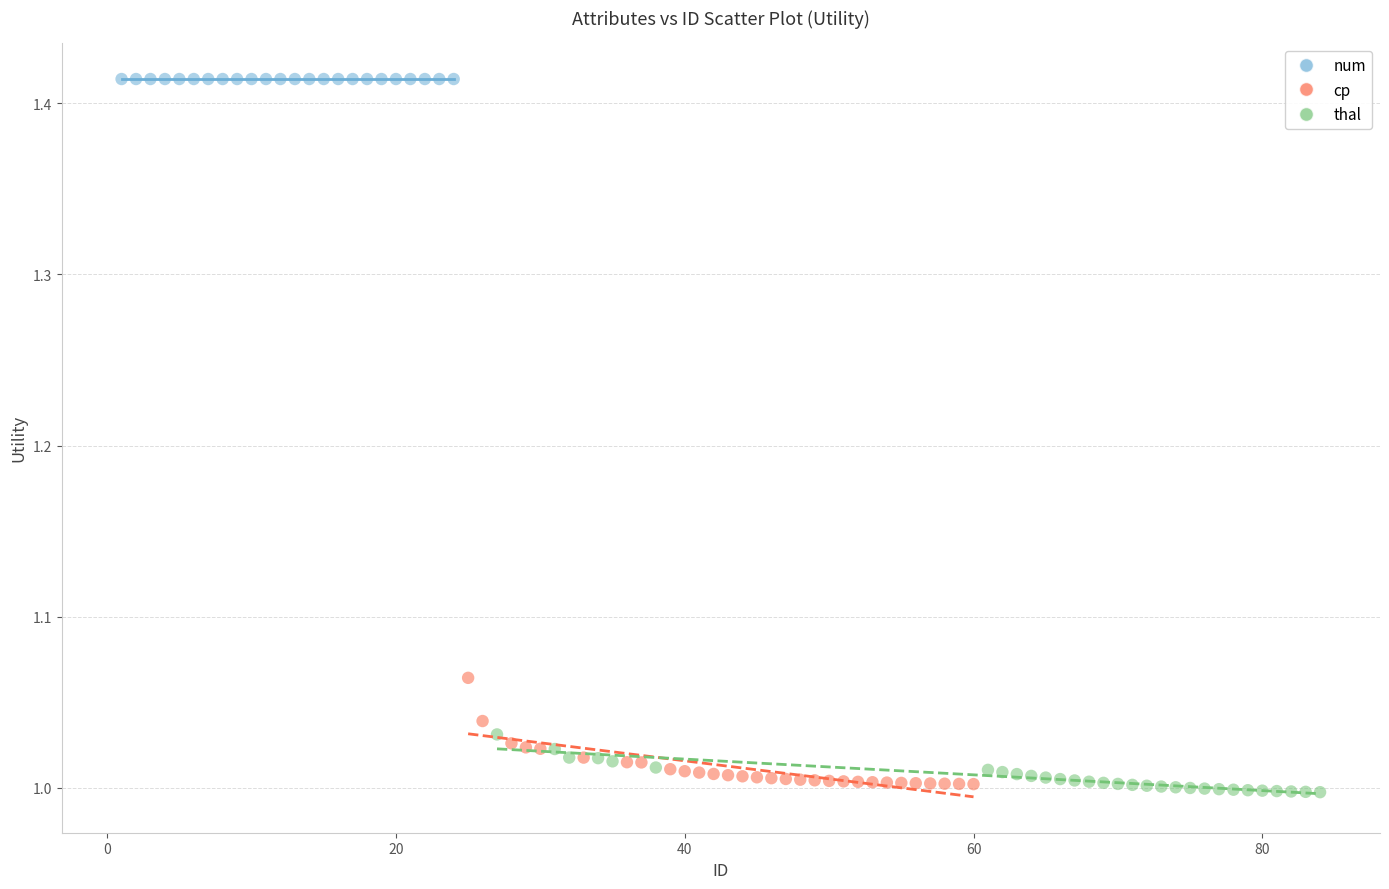

Which series reaches the maximum Y coordinate?

num